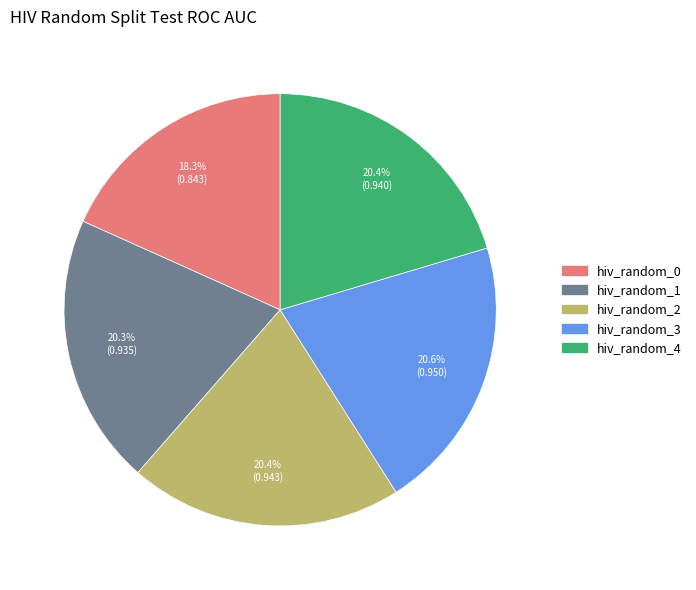

Which has a higher value, hiv_random_0 or hiv_random_4?

hiv_random_4